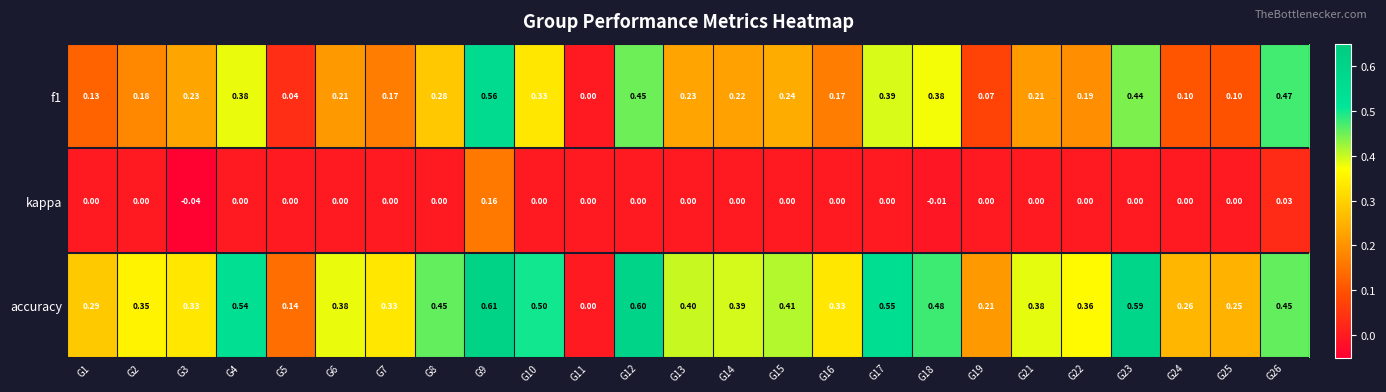

Between G5 and G10, which series saw the biggest shift?

accuracy